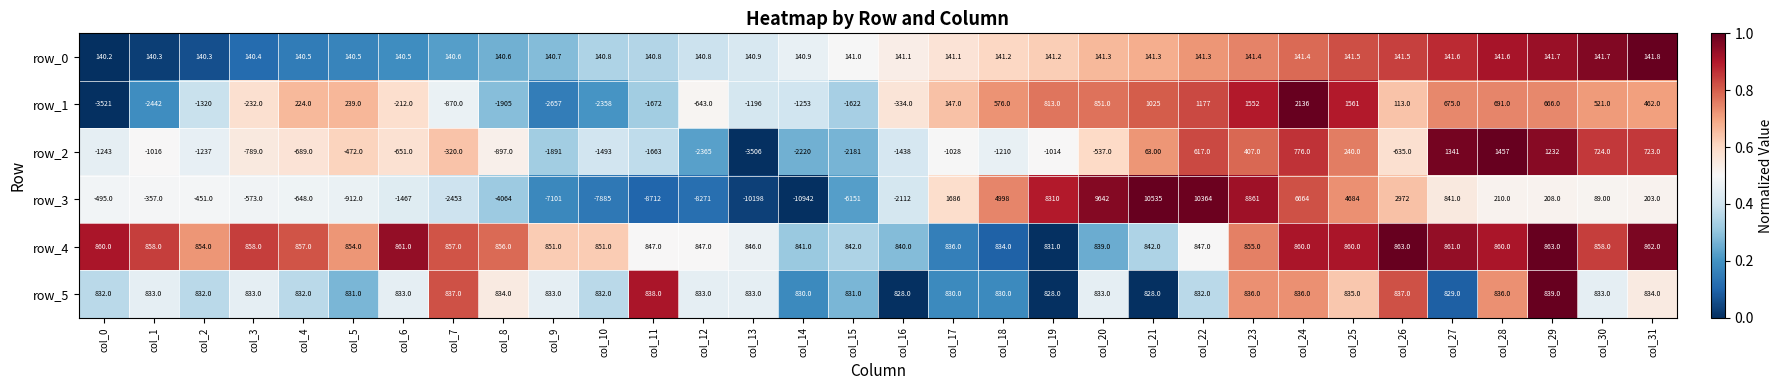

Which series has the largest range (max minus min)?

row_3